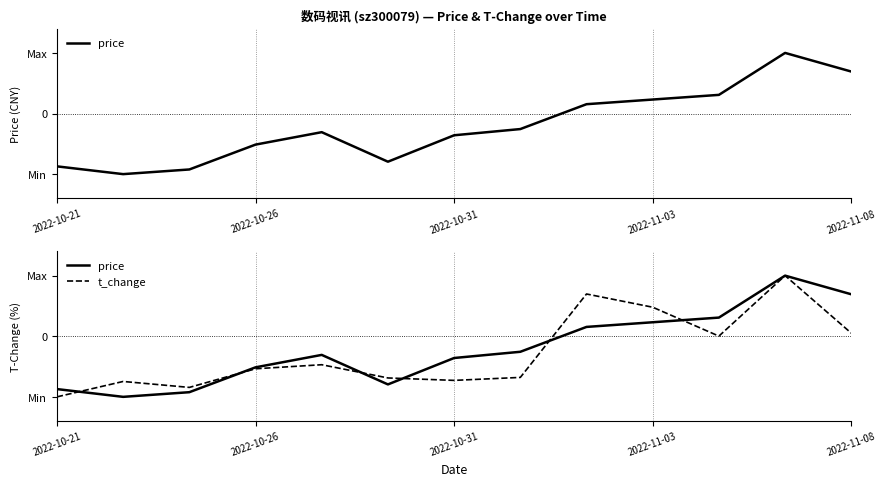

Which has a higher value, 12 or 8?

12